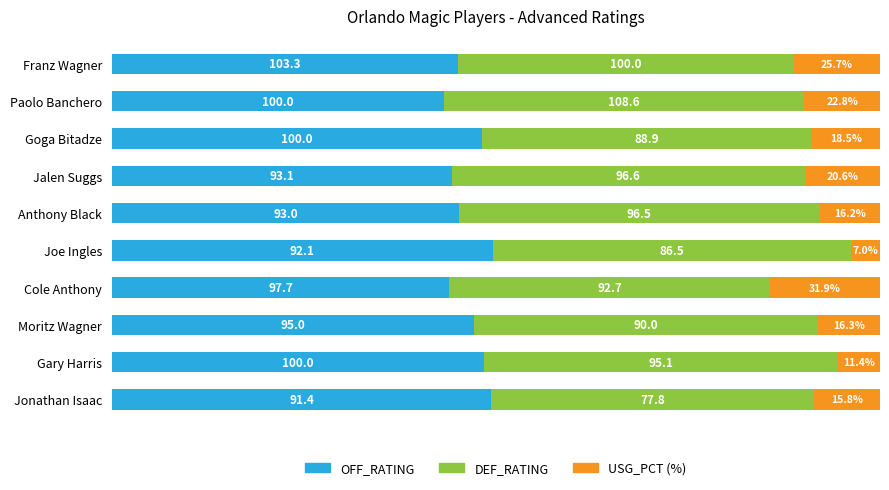

What are all the series names shown in the legend?

OFF_RATING, DEF_RATING, USG_PCT (%)